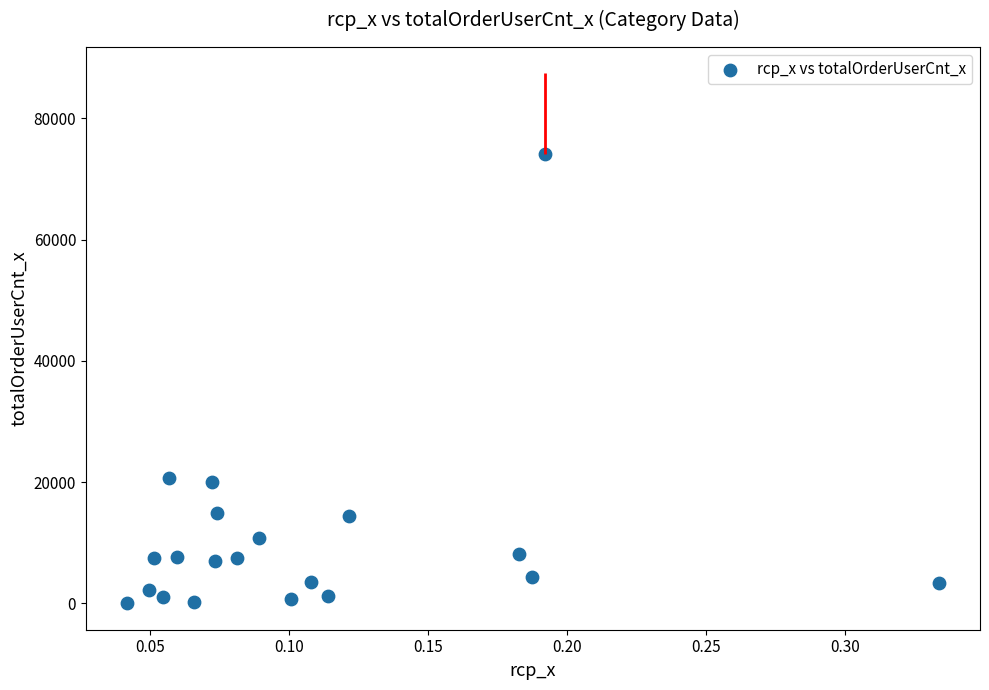

What is the range of Y values (max minus min)?

74034